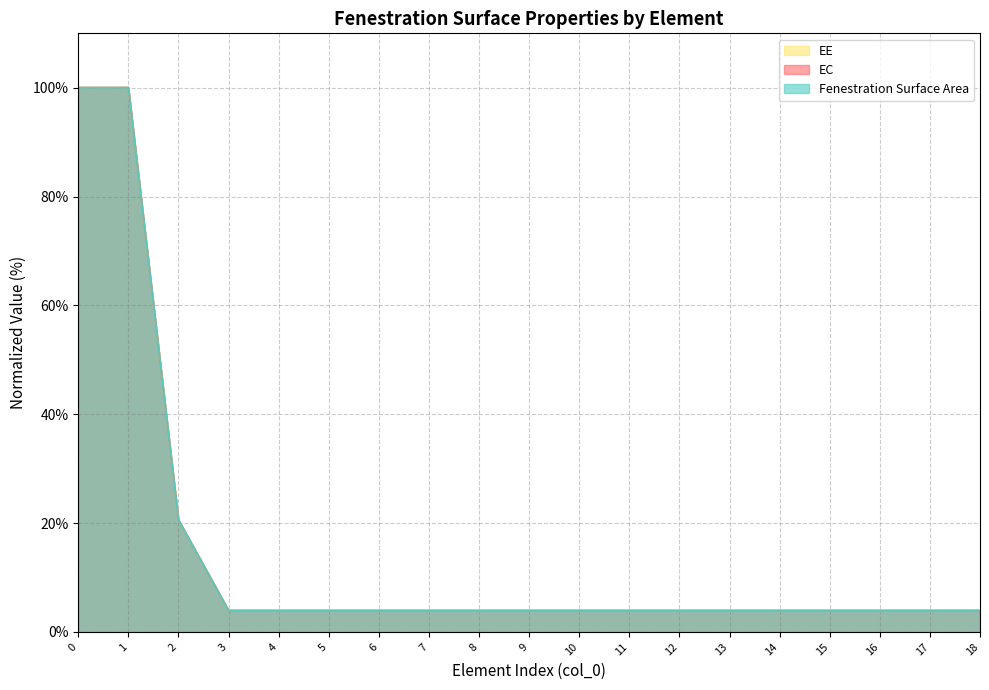

What is the value of the EC point at the 1st from the left?

100.0